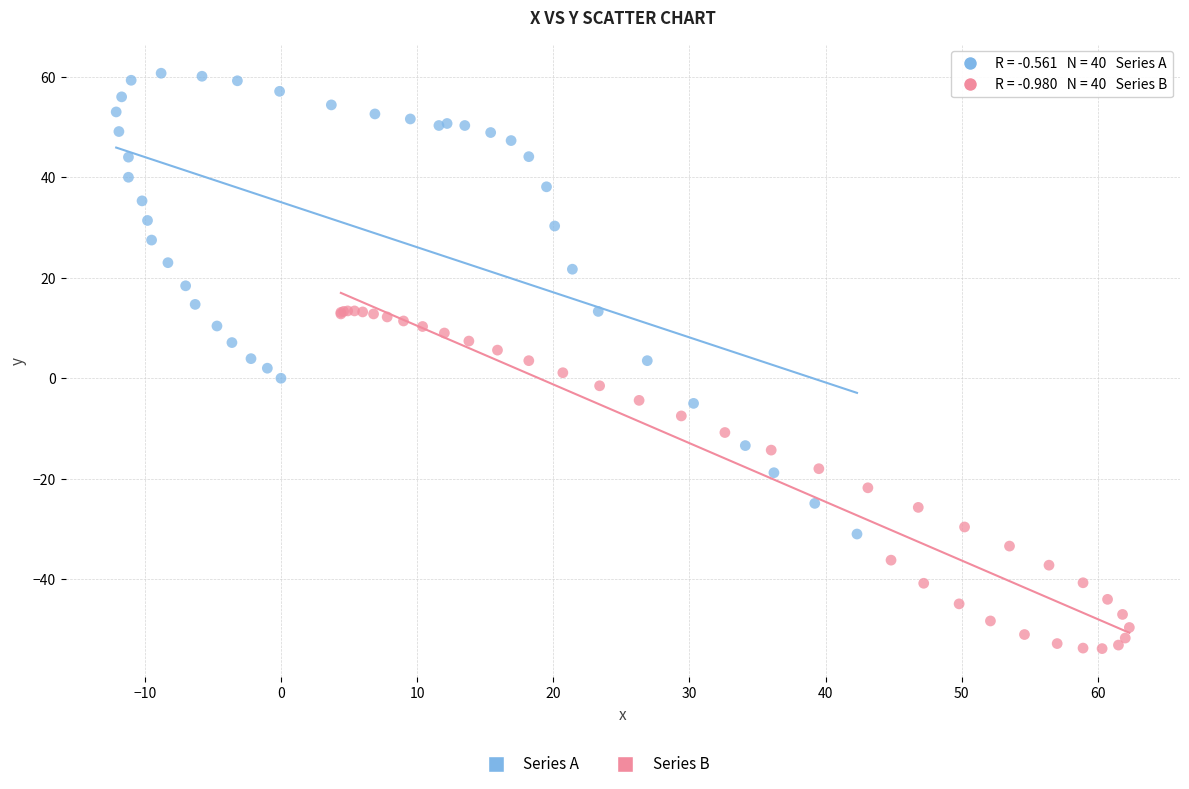

Which series contains the lowest Y value?

Series B